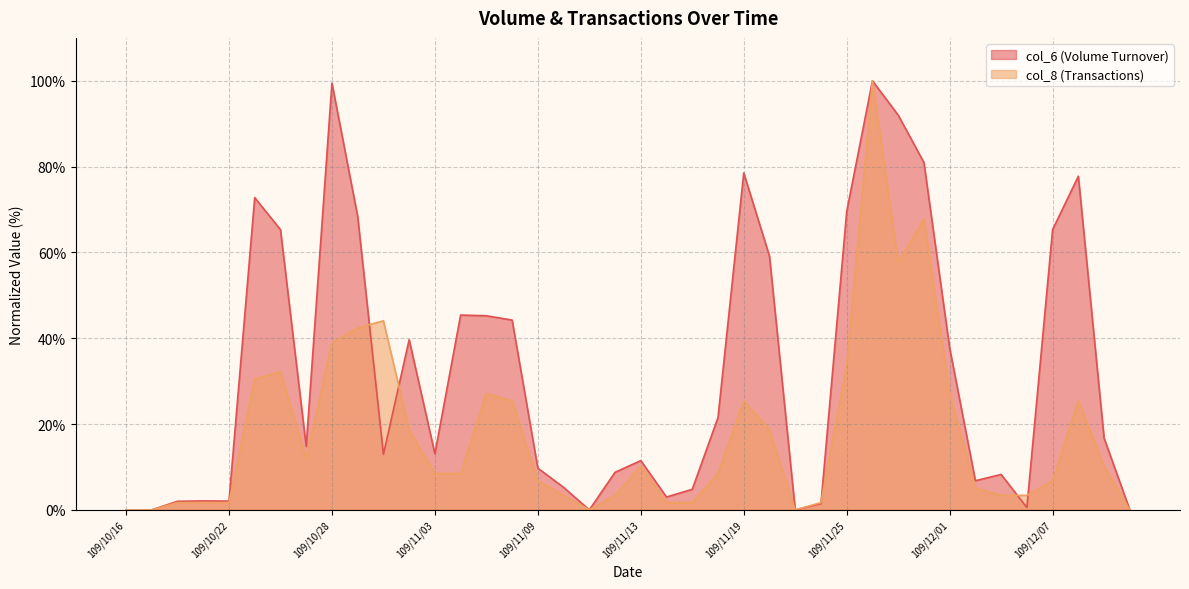

True or false: col_8 and col_6 intersect in this chart.

True